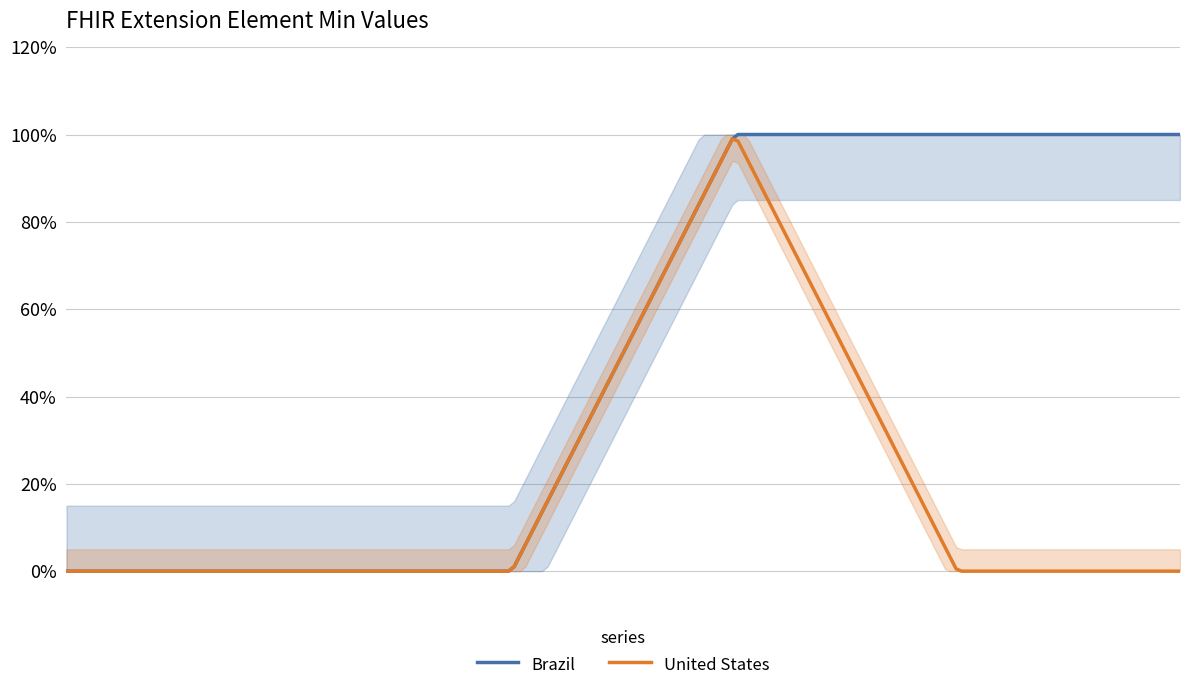

Rank the categories by Brazil value from lowest to highest.

Extension, Extension.id, Extension.extension, Extension.url, Extension.value[x], Extension.value[x] valueReference